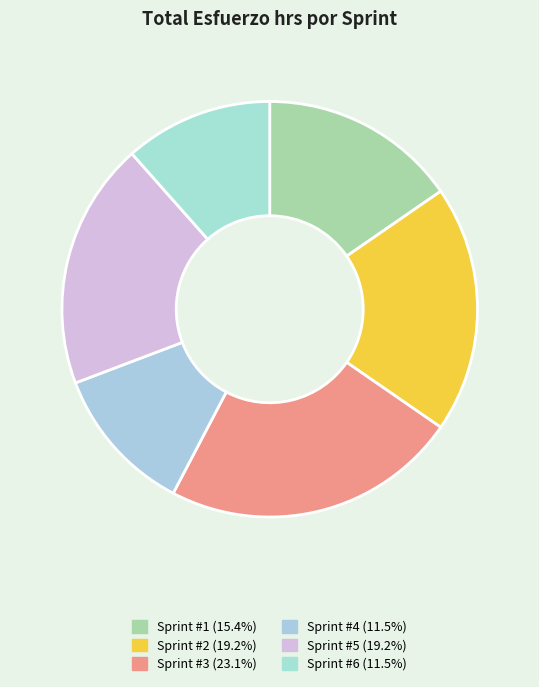

To the nearest percent, what is the combined percentage of Sprint #5 and Sprint #6?

31%